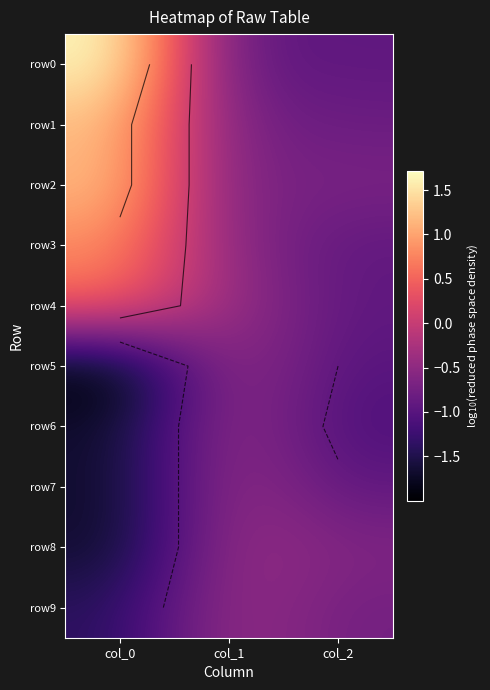

What is the sum of the row4 values at col_1 and col_2?

-1.3